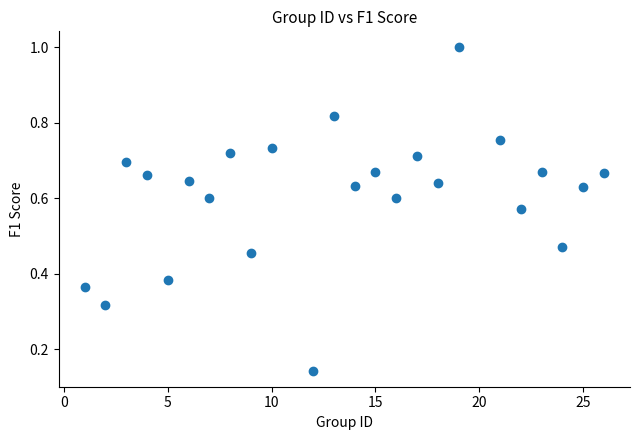

What is the range of X values (max minus min)?

25.0